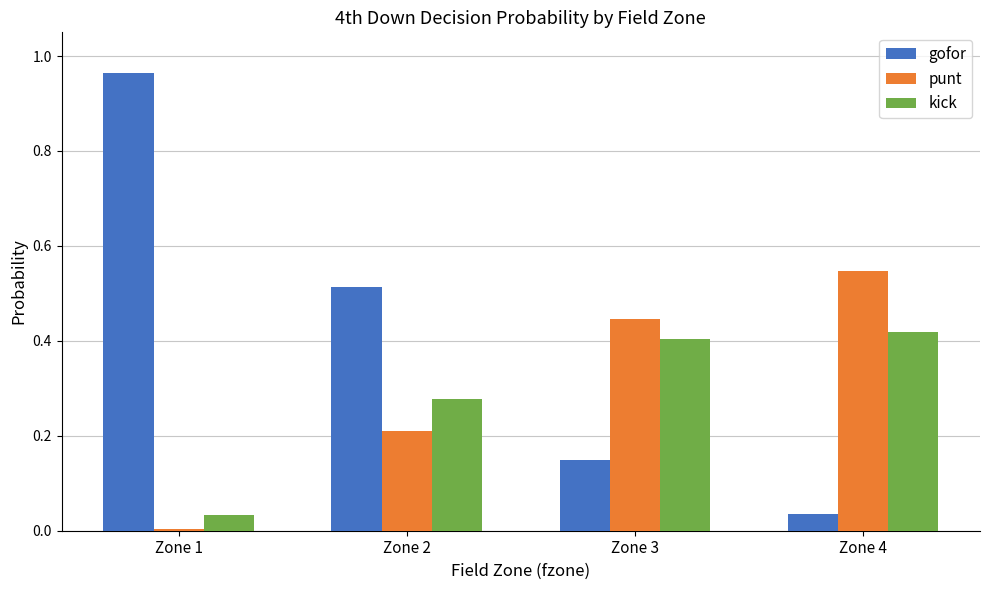

Which category has the highest value in the gofor series?

Zone 1